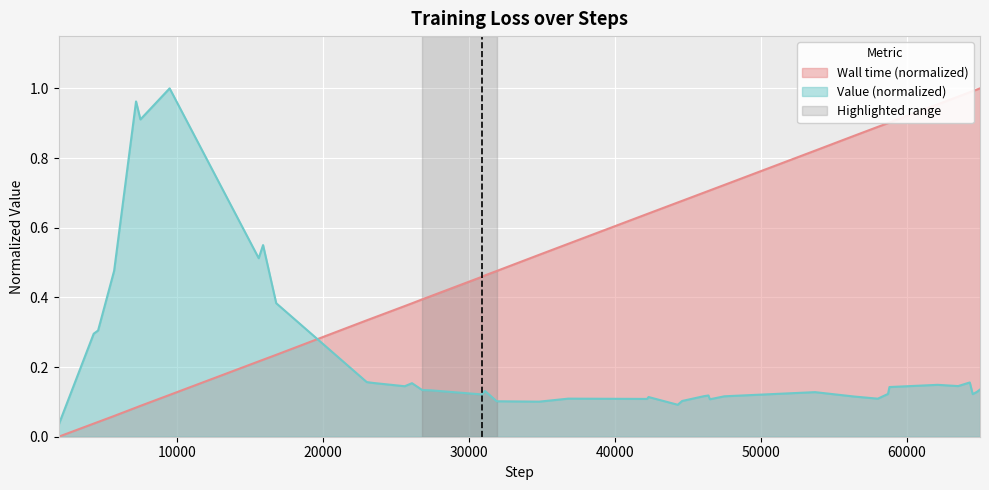

Between 9500 and 31900, which is larger?

31900